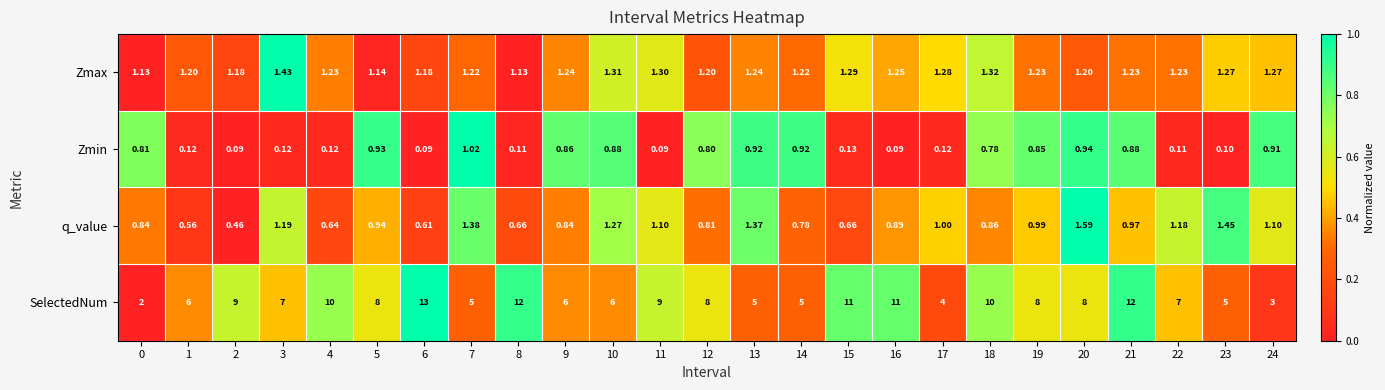

How many categories are shown in the chart?

25